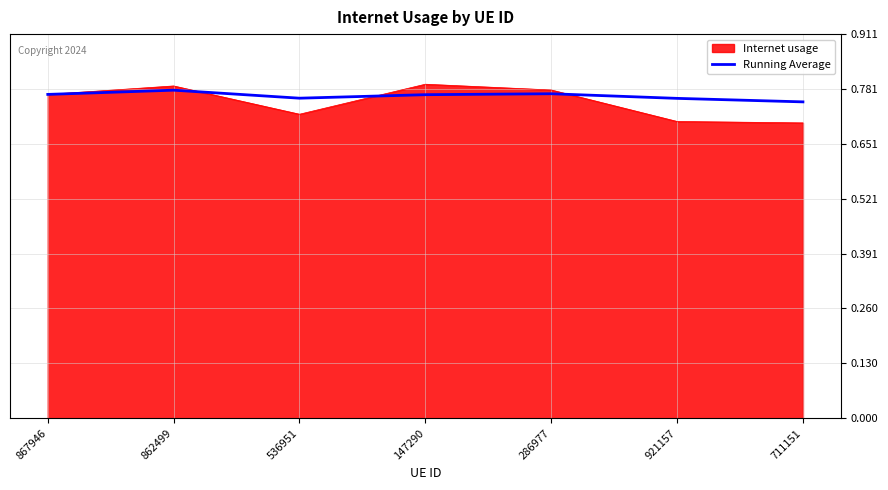

What is the total value across all series at 862499?

1.6